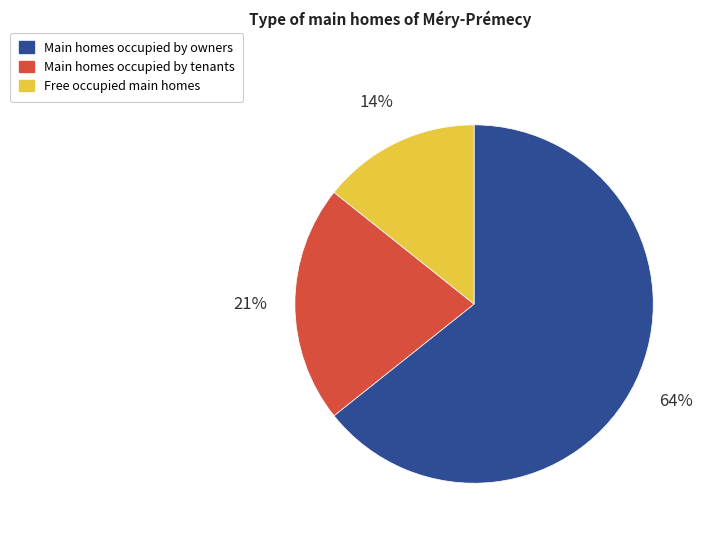

How many segments does this pie chart have?

3